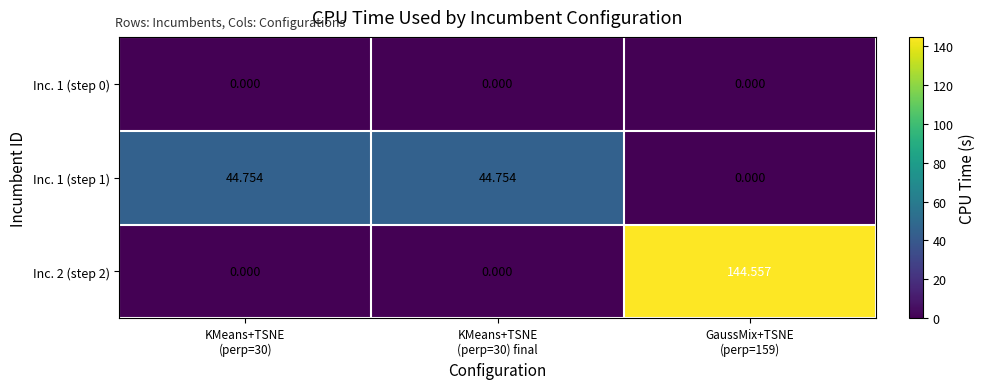

What is the total value across all series at GaussMix+TSNE
(perp=159)?

144.6